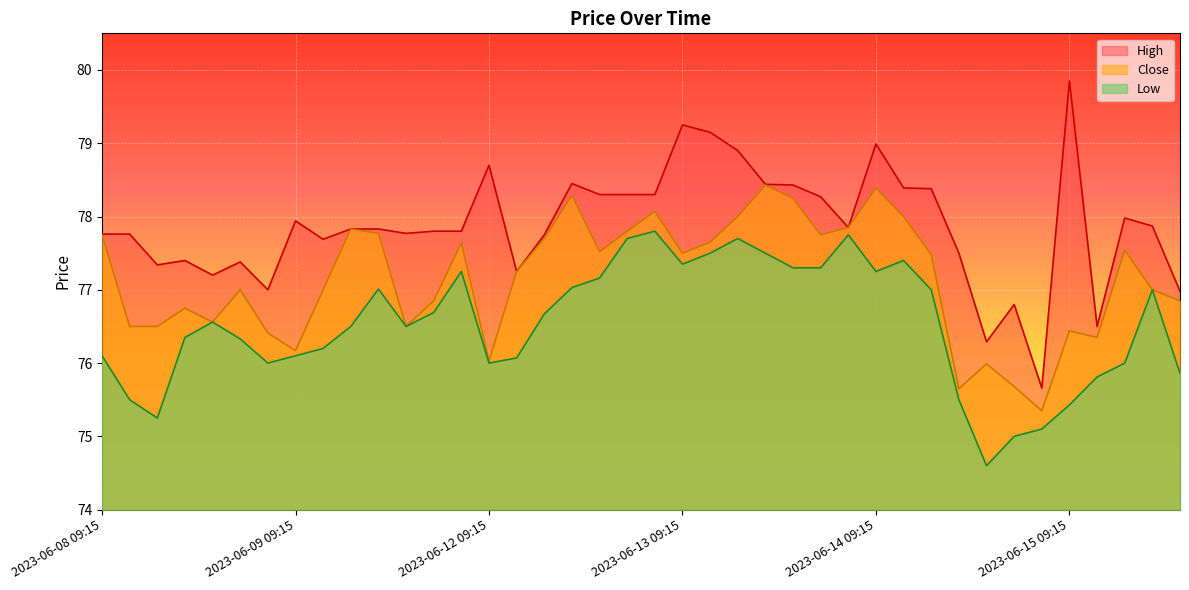

What are all the series names shown in the legend?

High, Close, Low